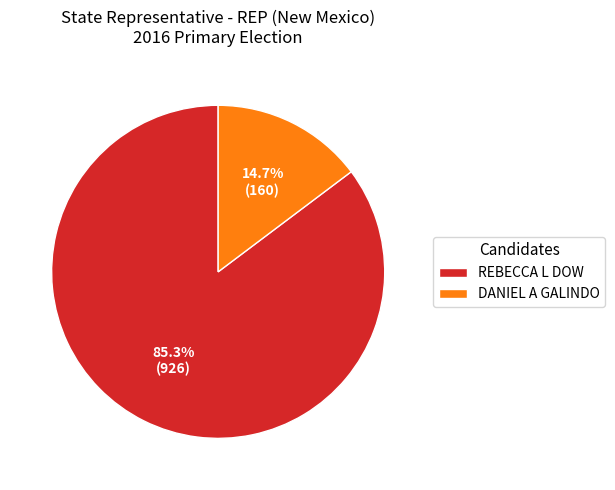

The REBECCA L DOW slice represents 85% of the pie. True or false?

True